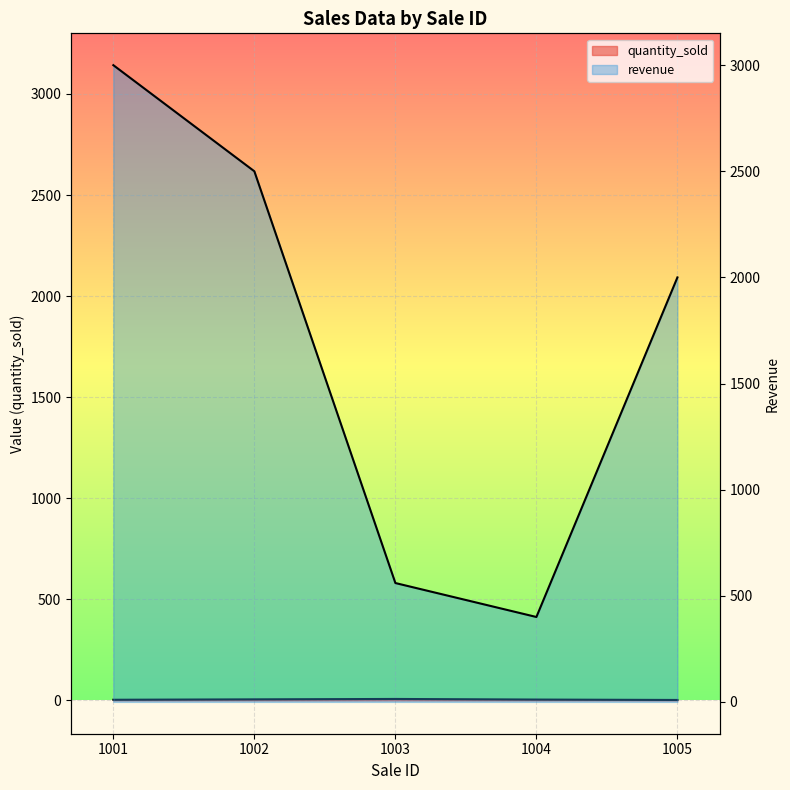

Which series has the largest total across all categories?

revenue